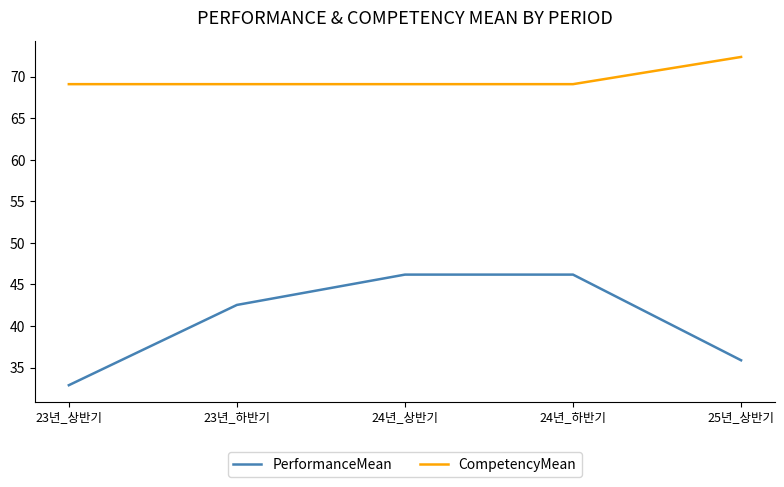

What position from the right is 24년_상반기?

3